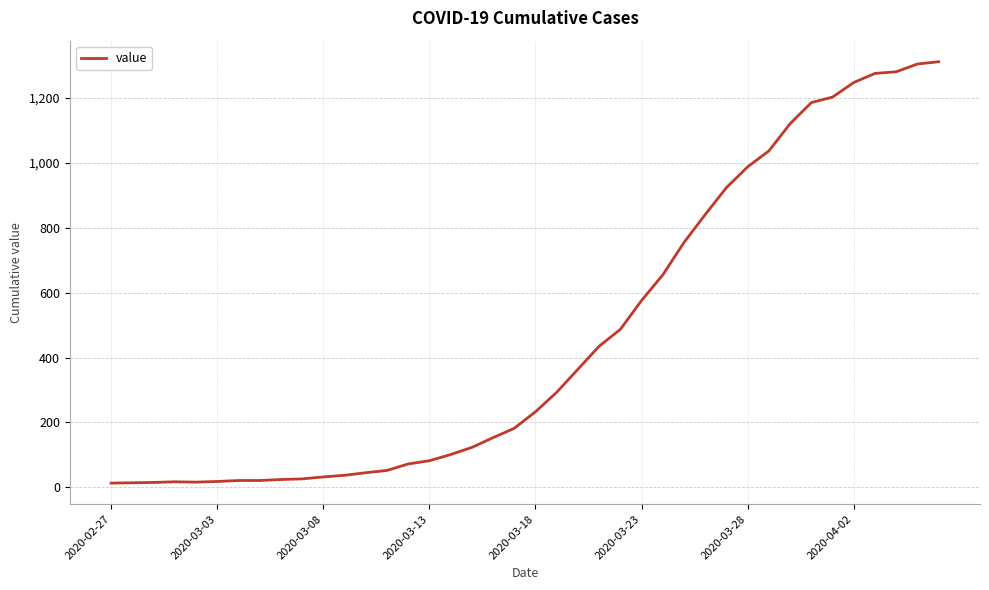

What is the difference between the maximum and minimum values?

1299